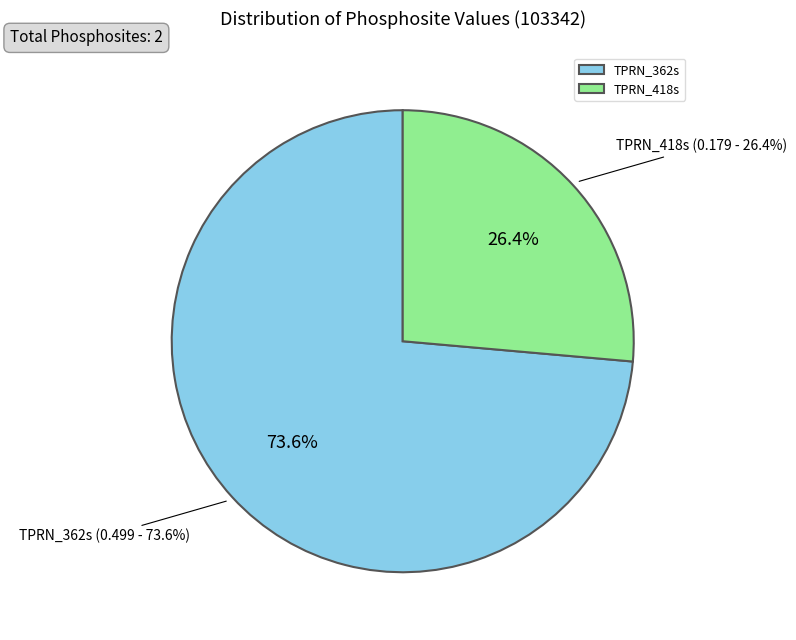

Rank the categories by value from lowest to highest.

TPRN_418s, TPRN_362s